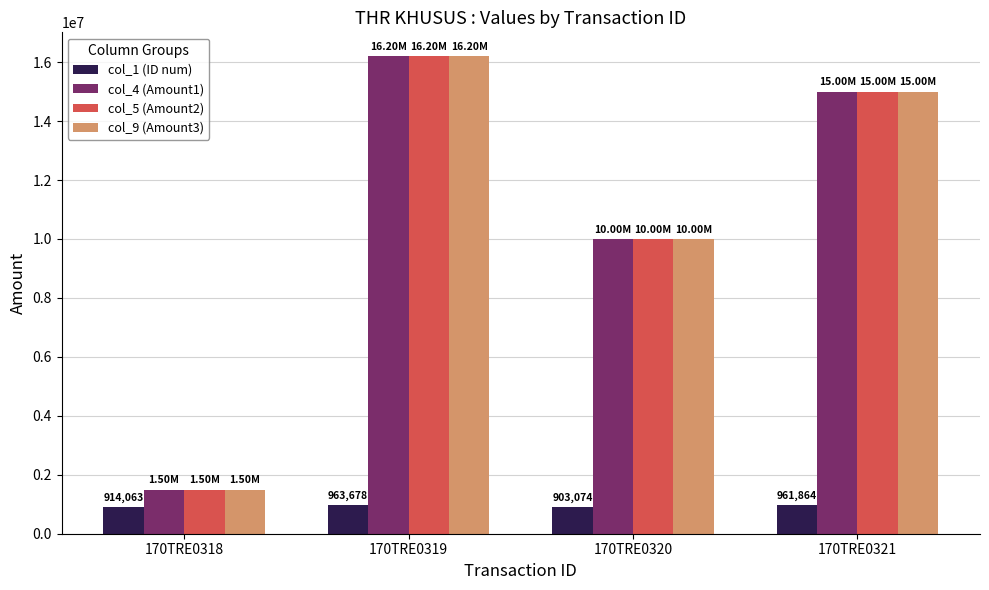

What is the average value of the col_1 (ID num) series?

935670